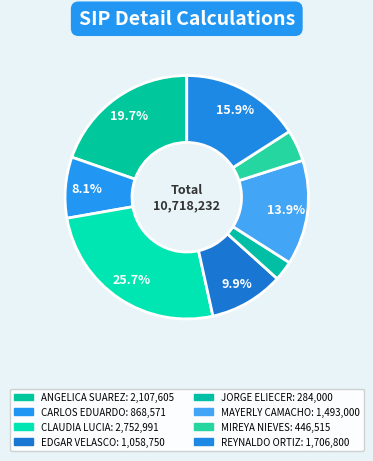

Which slice is the smallest?

JORGE ELIECER AGUILAR LEON